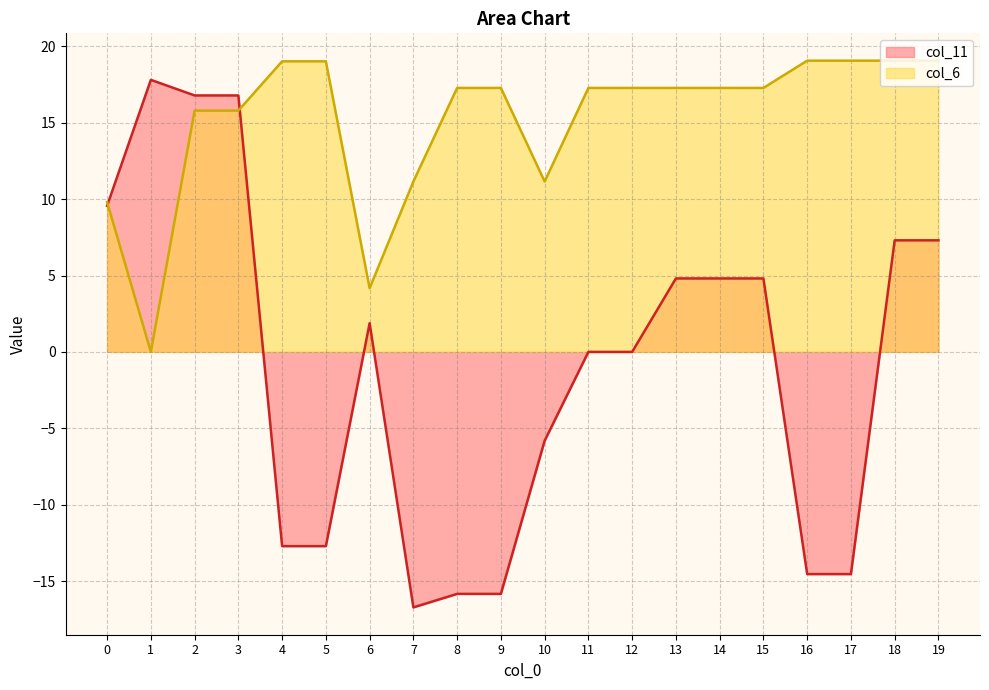

What is the difference between the maximum and minimum values in the col_6 series?

19.1